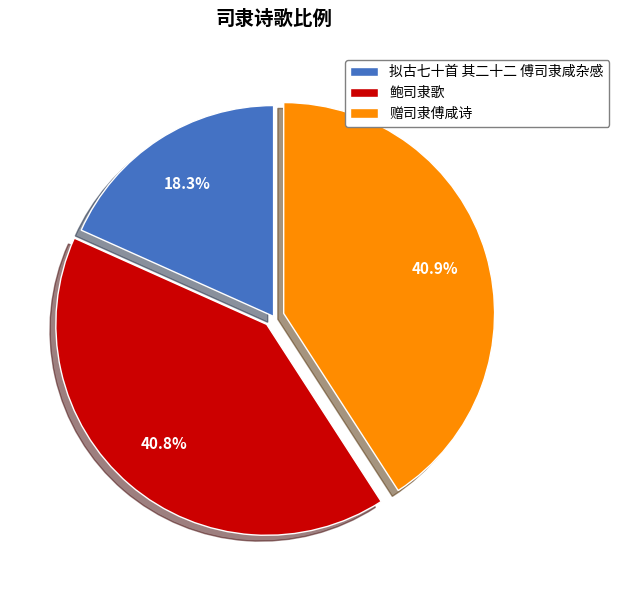

Approximately how many times larger is the value at 拟古七十首 其二十二 傅司隶咸杂感 compared to 鲍司隶歌?

0.4